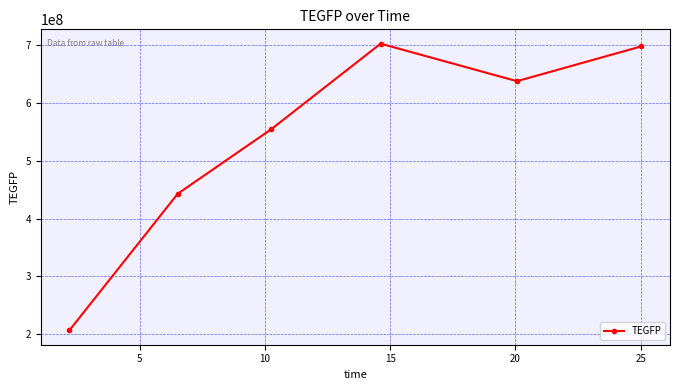

True or false: there are more than 1 points higher than both neighbors.

False